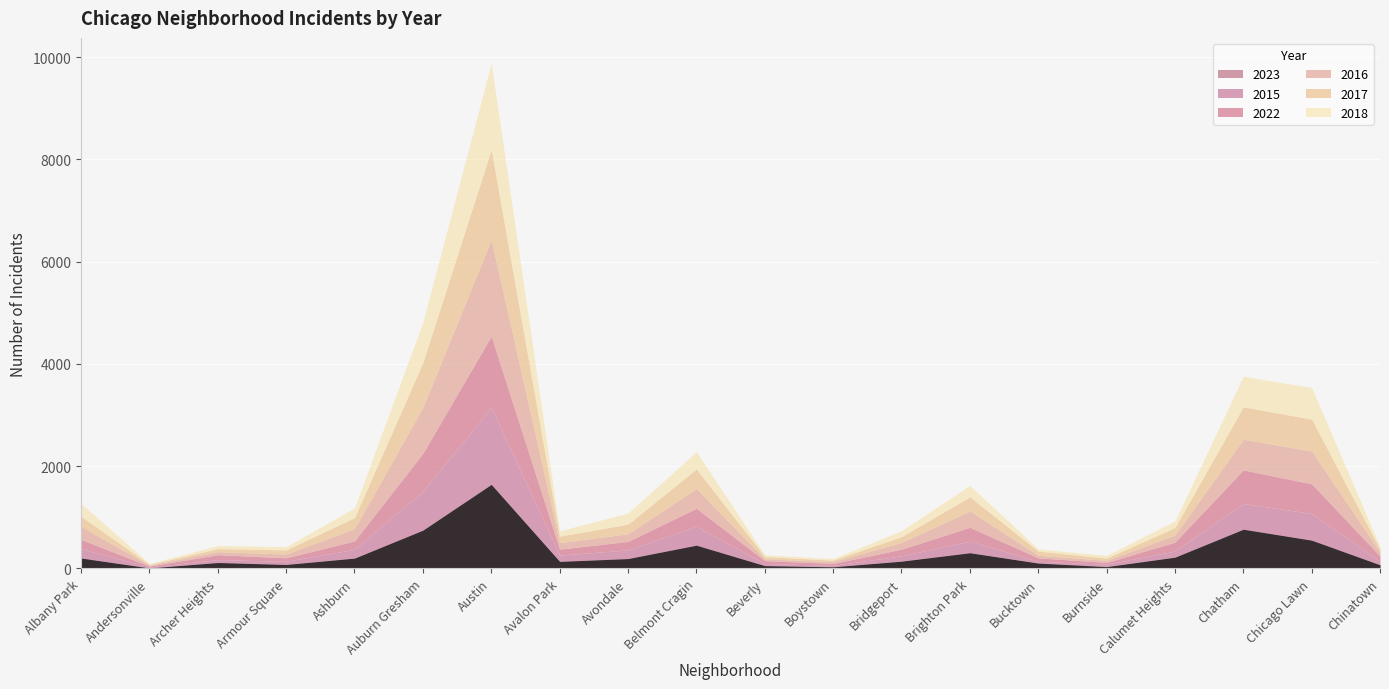

Reading right to left, extract all data points from this chart.

2023: 70	552	766	219	35	104	306	141	31	54	454	192	137	1643	748	201	77	115	9	203
2015: 70	523	503	120	47	35	226	104	30	42	368	169	123	1502	766	171	62	57	19	181
2022: 102	579	658	176	35	68	272	131	36	56	355	167	117	1398	738	166	69	96	17	183
2016: 75	643	598	137	41	50	318	132	35	35	387	149	128	1885	901	240	74	59	19	256
2017: 57	622	635	147	43	82	278	113	30	43	381	188	126	1765	875	215	80	60	14	196
2018: 46	619	599	129	52	42	223	117	31	36	338	217	105	1688	791	191	64	62	18	252